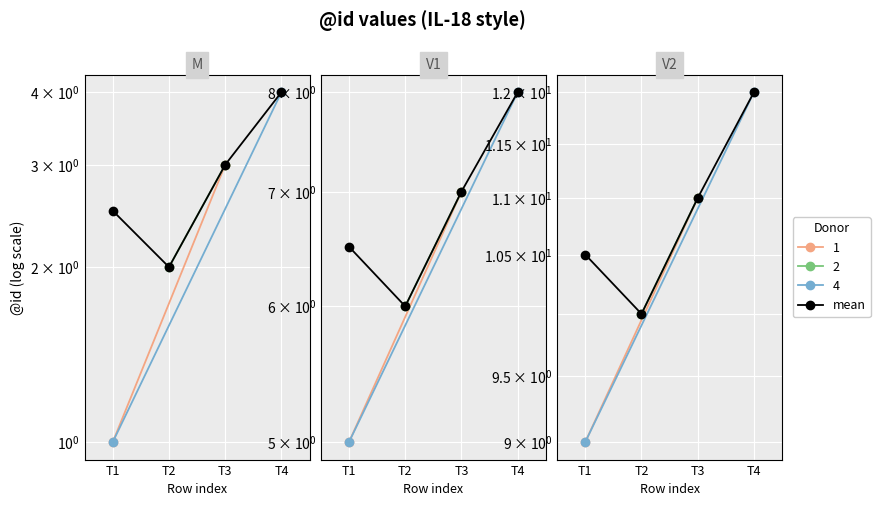

What is the change in value from T1 to T4?

+1.5